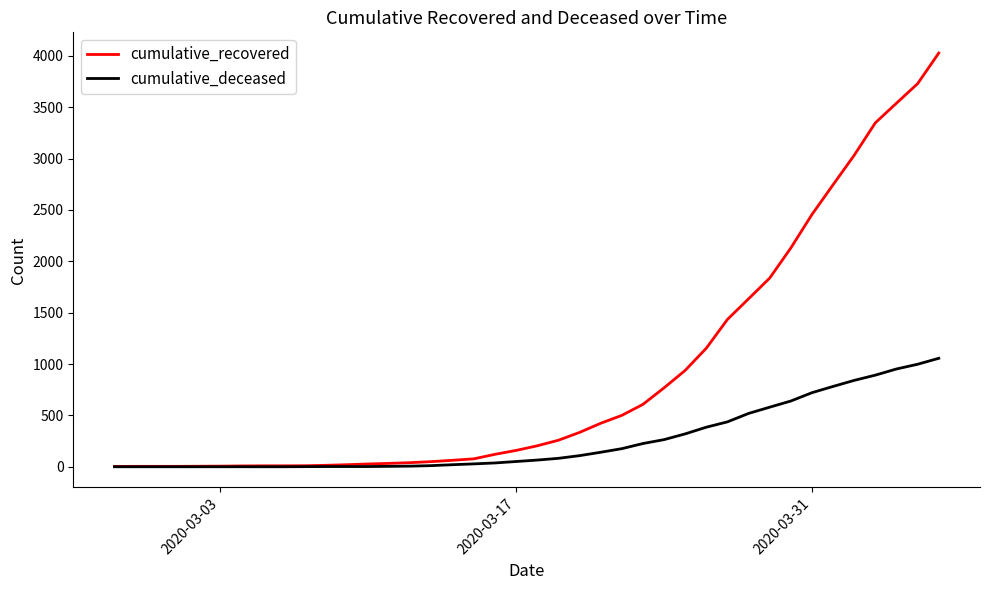

Rank the series by their average value, from lowest to highest.

cumulative_deceased, cumulative_recovered